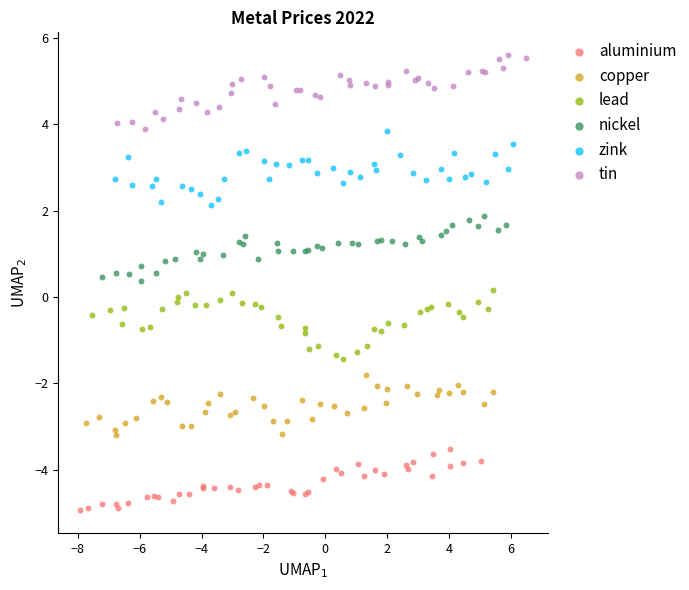

Which series reaches the maximum Y coordinate?

tin